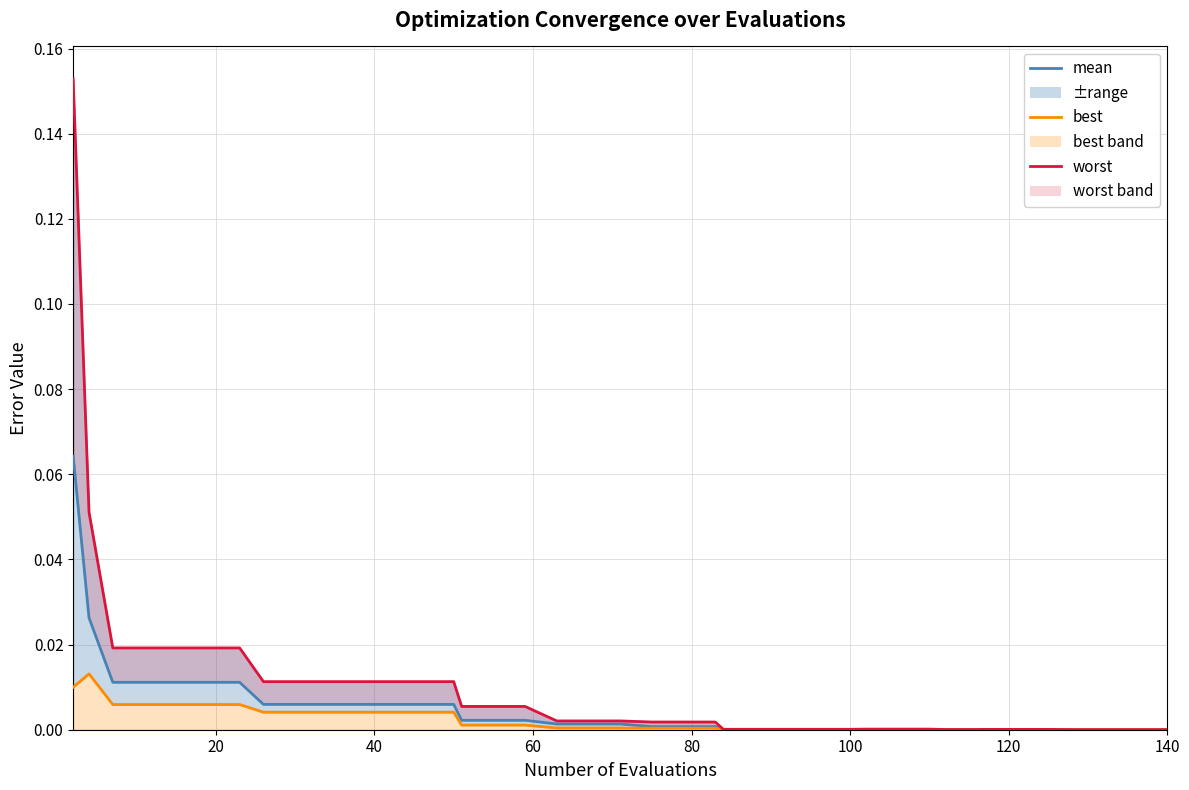

Count the number of categories in the chart.

40